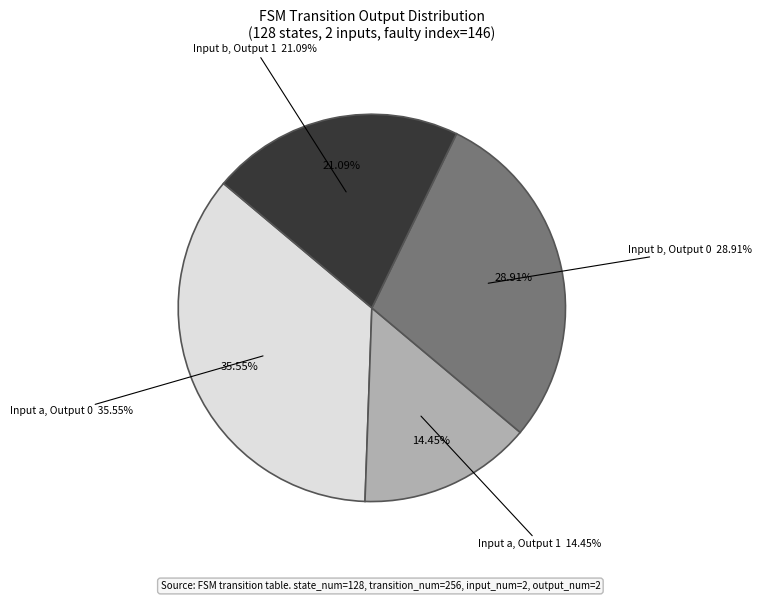

How many segments does this pie chart have?

4